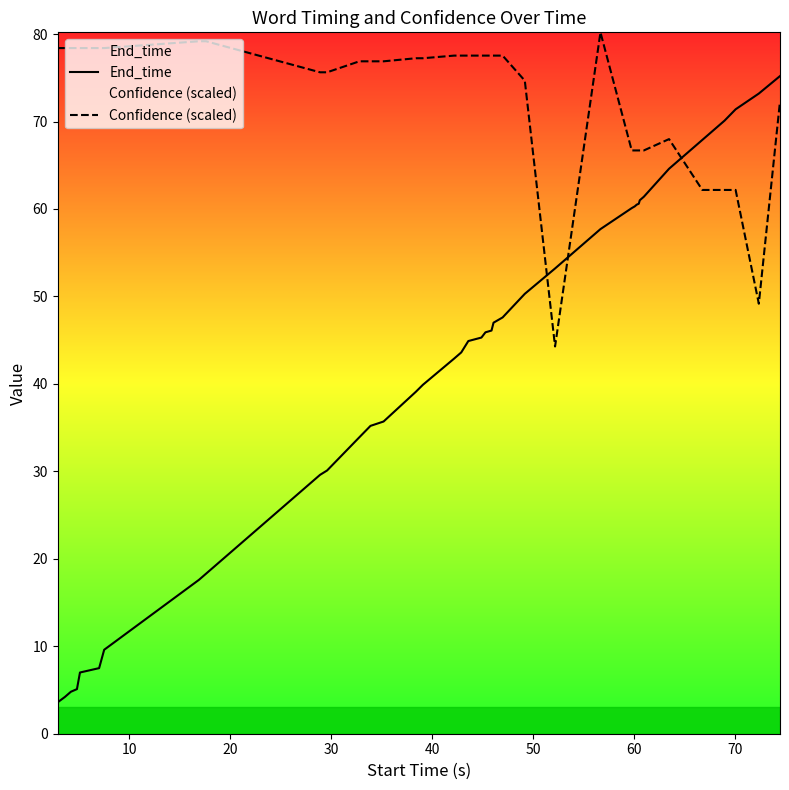

What is the difference between the maximum and minimum values in the Confidence (scaled) series?

35.9